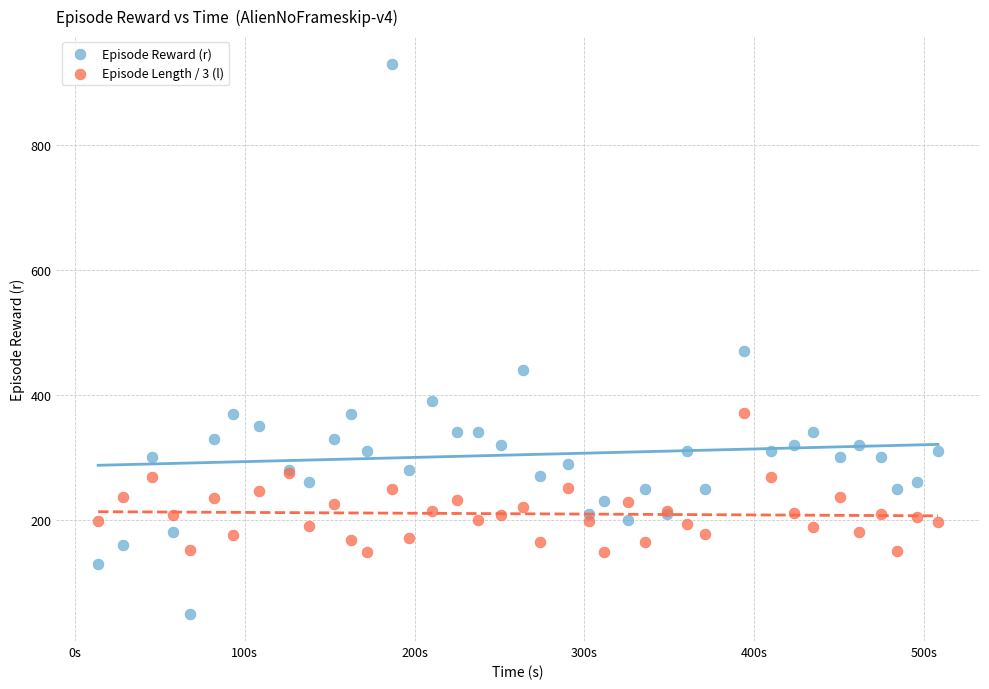

Which series has the widest spread of Y values?

Episode Reward (r)